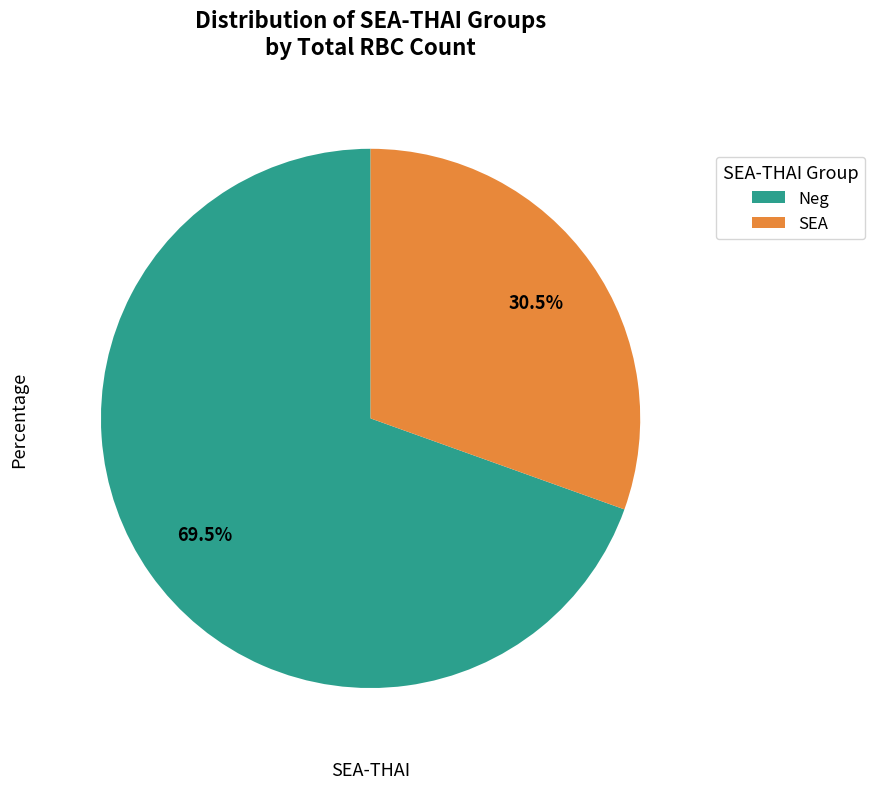

What is the smallest slice in the pie chart?

SEA